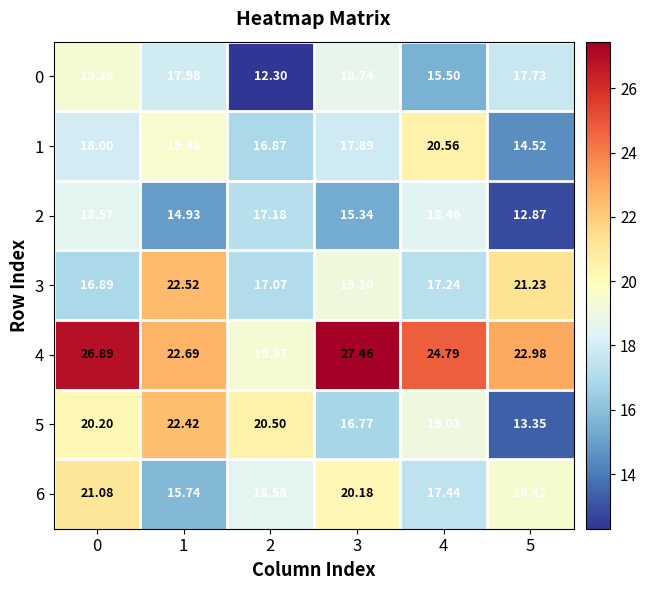

How many series are shown in this chart?

7